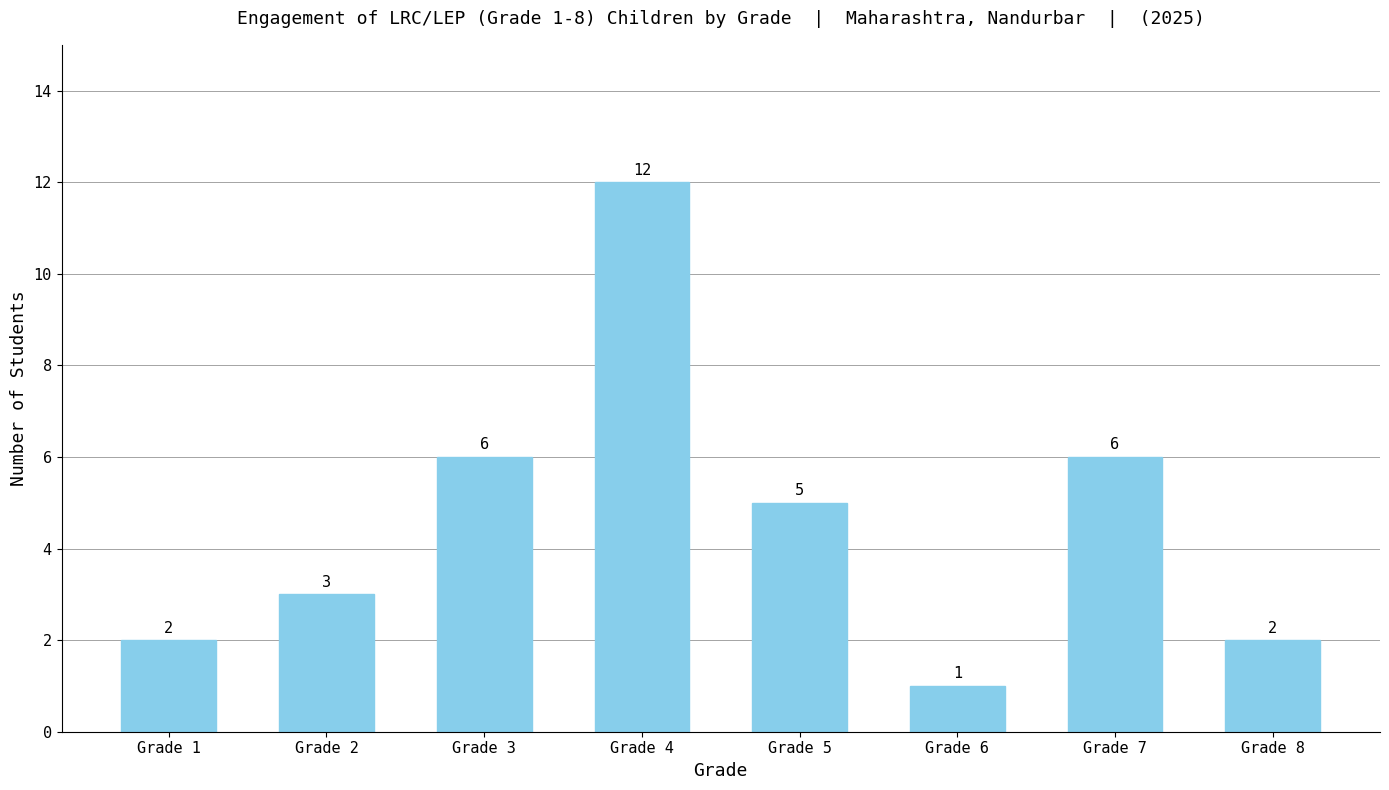

Reading left to right, list all the values displayed in this chart.

2	3	6	12	5	1	6	2